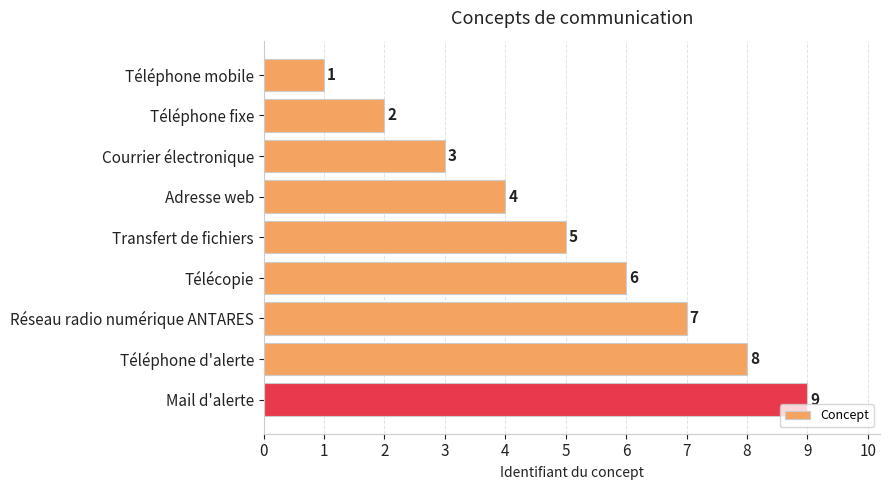

What is the label of the 5th bar from the top?

Transfert de fichiers